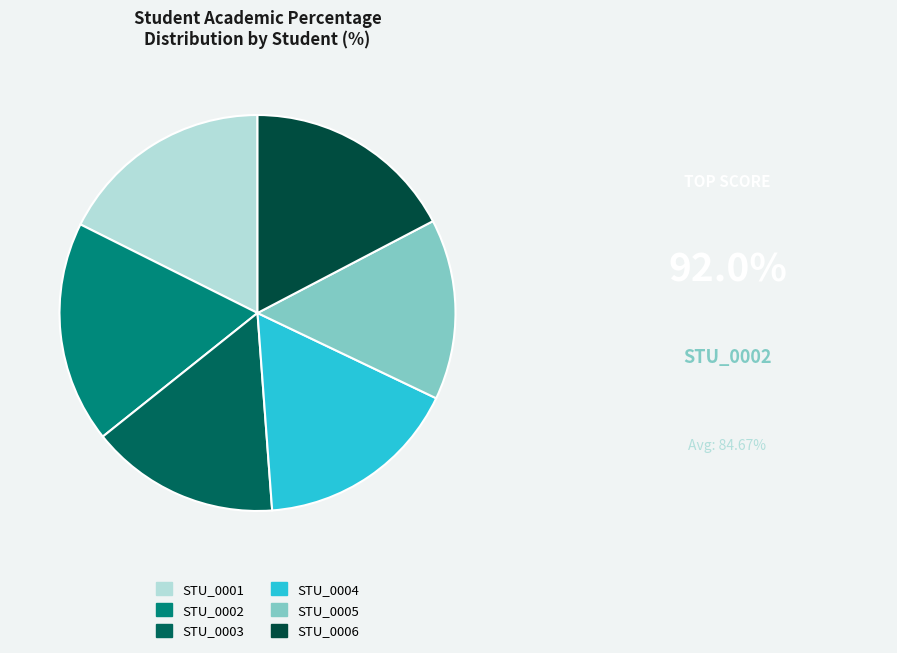

What is the largest slice in the pie chart?

STU_0002